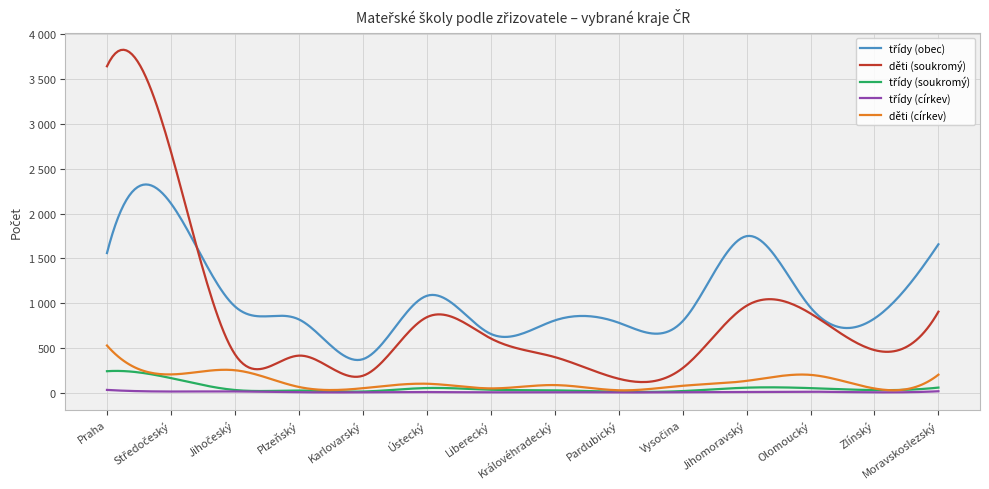

What is the difference between the maximum and minimum values in the třídy (církev) series?

28